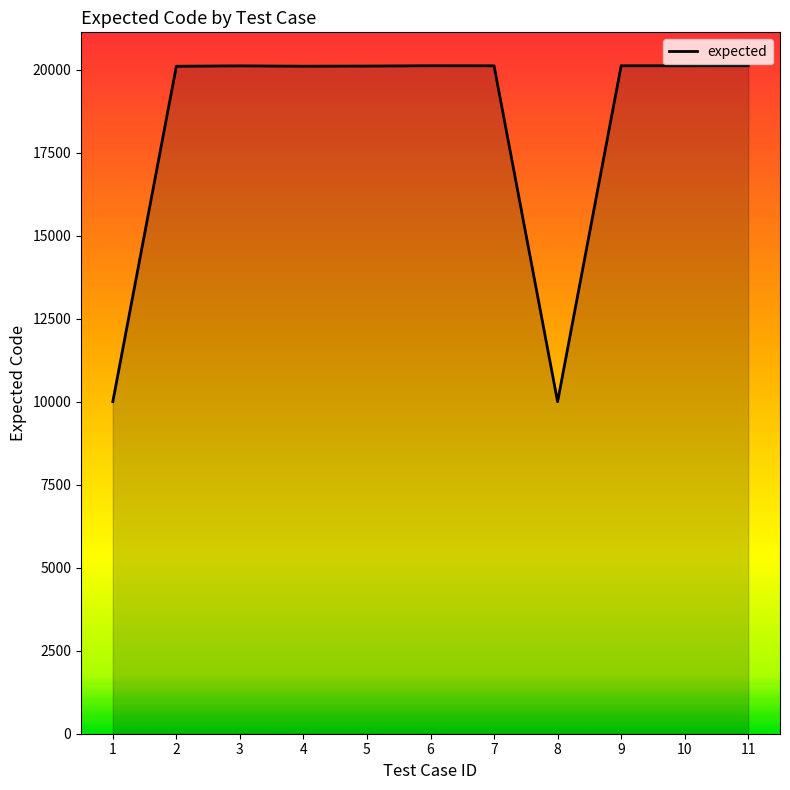

What is the difference between the values at 8 and 11?

10118